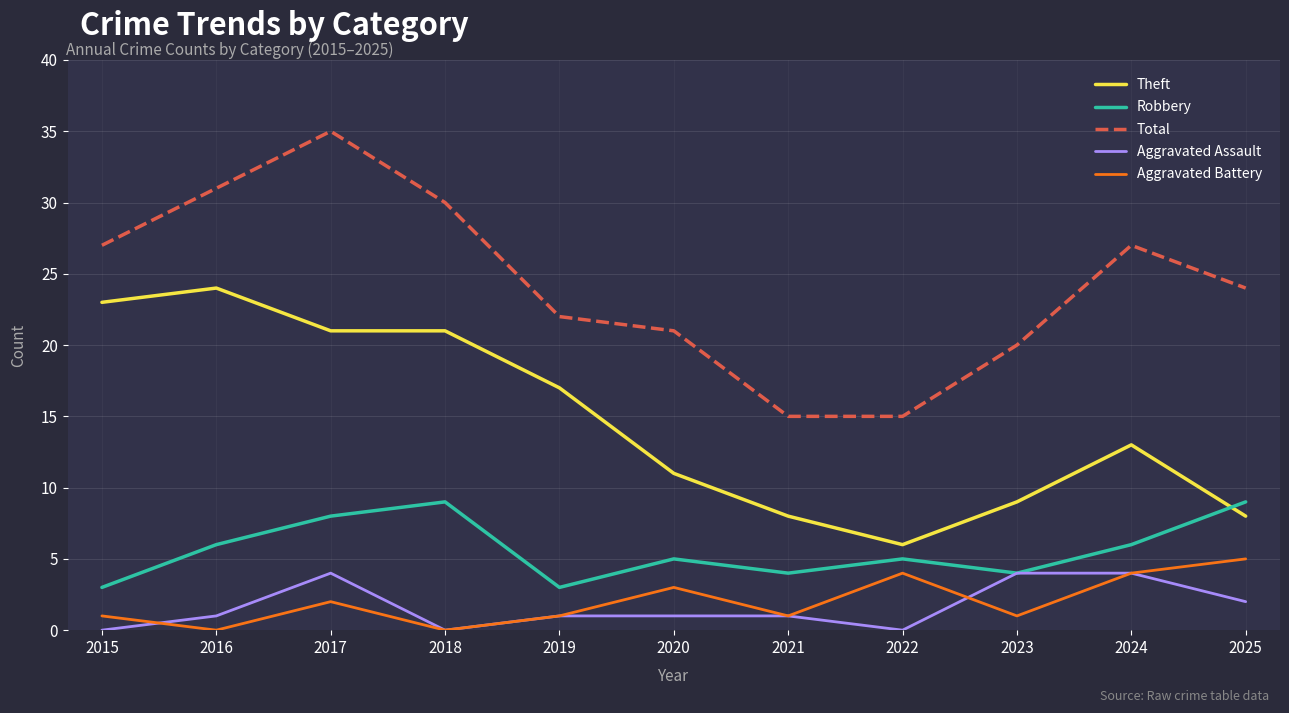

Reading right to left, transcribe all the data shown in this chart.

Theft: 2025=8	2024=13	2023=9	2022=6	2021=8	2020=11	2019=17	2018=21	2017=21	2016=24	2015=23
Robbery: 2025=9	2024=6	2023=4	2022=5	2021=4	2020=5	2019=3	2018=9	2017=8	2016=6	2015=3
Total: 2025=24	2024=27	2023=20	2022=15	2021=15	2020=21	2019=22	2018=30	2017=35	2016=31	2015=27
Aggravated Assault: 2025=2	2024=4	2023=4	2022=0	2021=1	2020=1	2019=1	2018=0	2017=4	2016=1	2015=0
Aggravated Battery: 2025=5	2024=4	2023=1	2022=4	2021=1	2020=3	2019=1	2018=0	2017=2	2016=0	2015=1